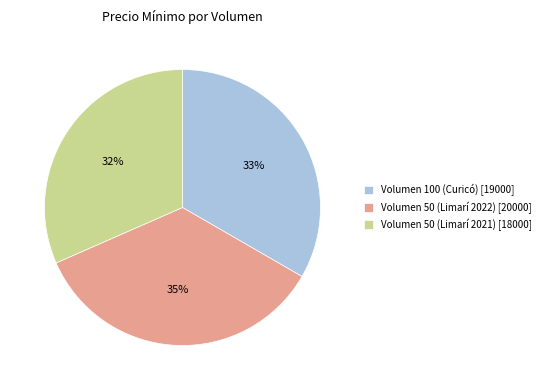

Which slice is the smallest?

Volumen 50 (Limarí 2021)